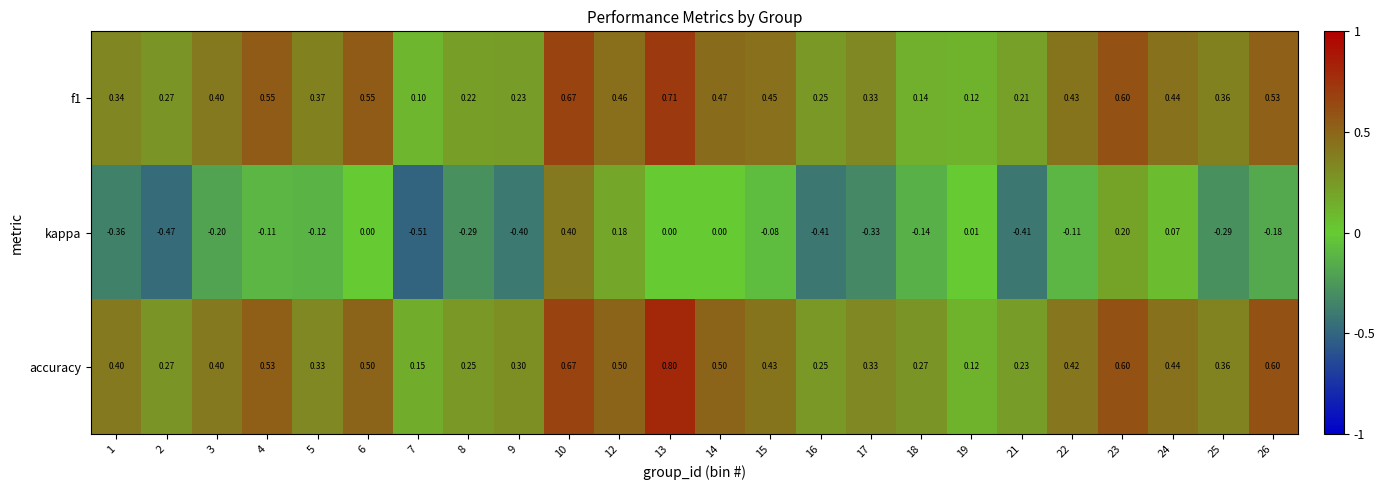

Which series has the largest total across all categories?

accuracy